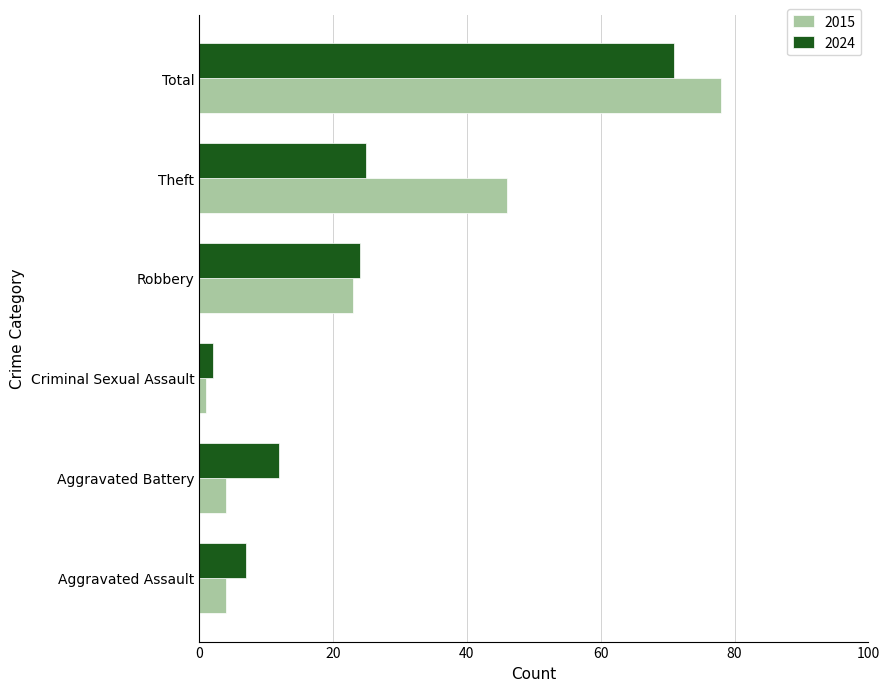

Count the number of data series in this chart.

2